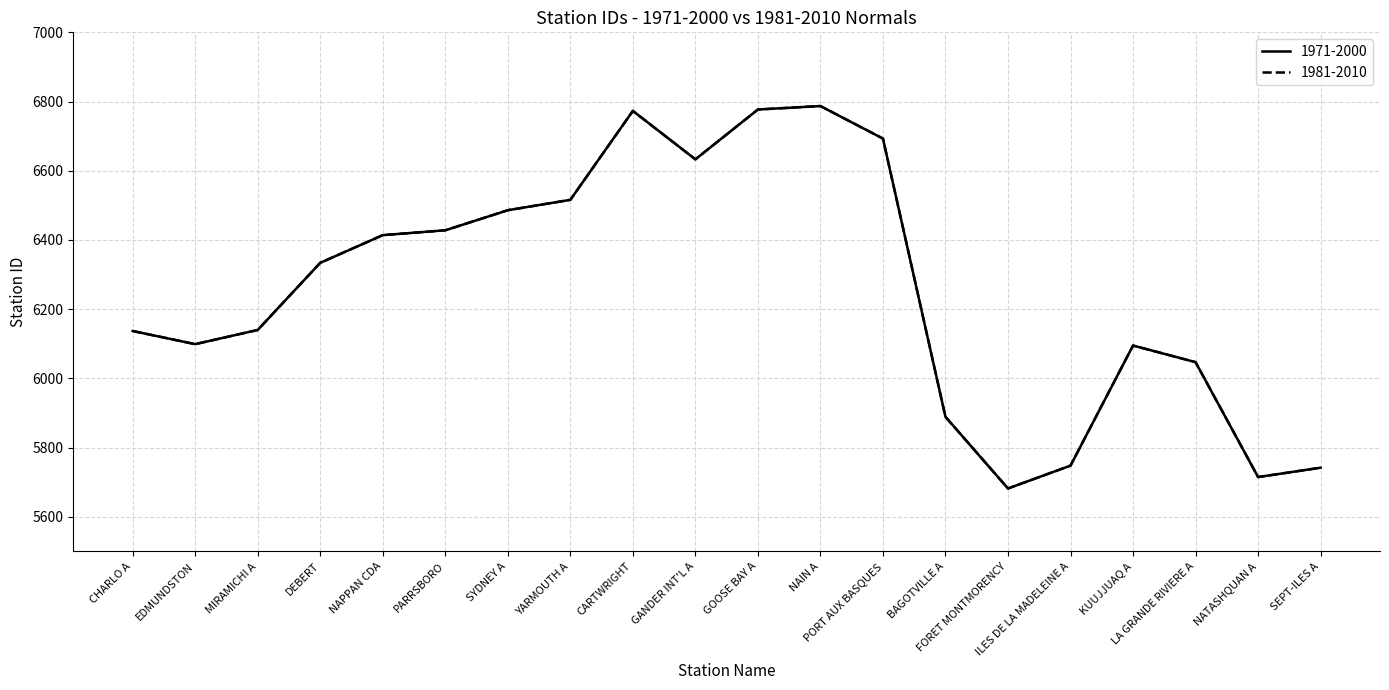

What is the label of the 19th point from the left?

NATASHQUAN A